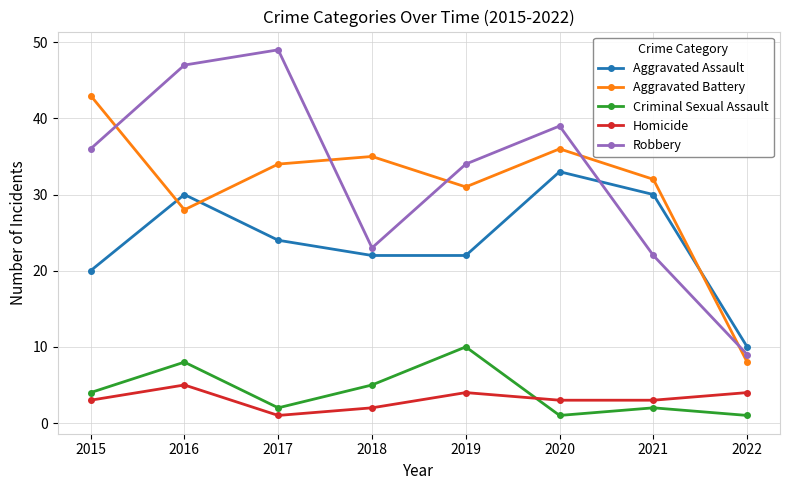

Reading left to right, extract all data points from this chart.

Aggravated Assault: 20	30	24	22	22	33	30	10
Aggravated Battery: 43	28	34	35	31	36	32	8
Criminal Sexual Assault: 4	8	2	5	10	1	2	1
Homicide: 3	5	1	2	4	3	3	4
Robbery: 36	47	49	23	34	39	22	9